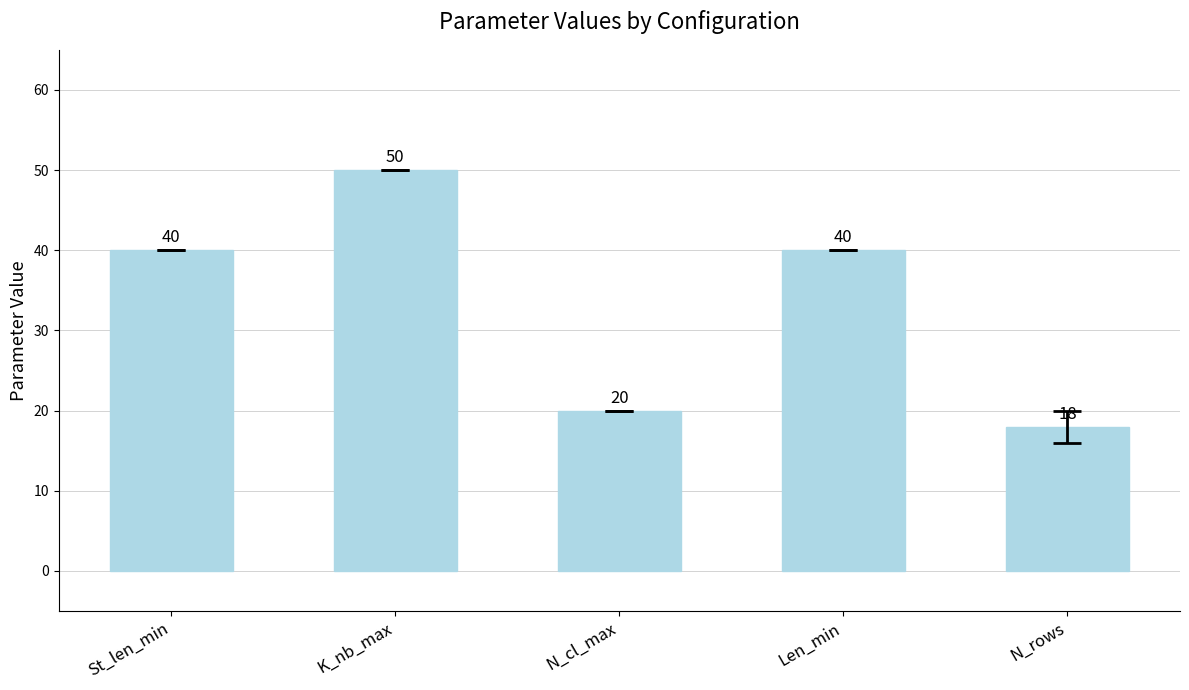

What is the sum of the values at N_rows and Len_min?

58